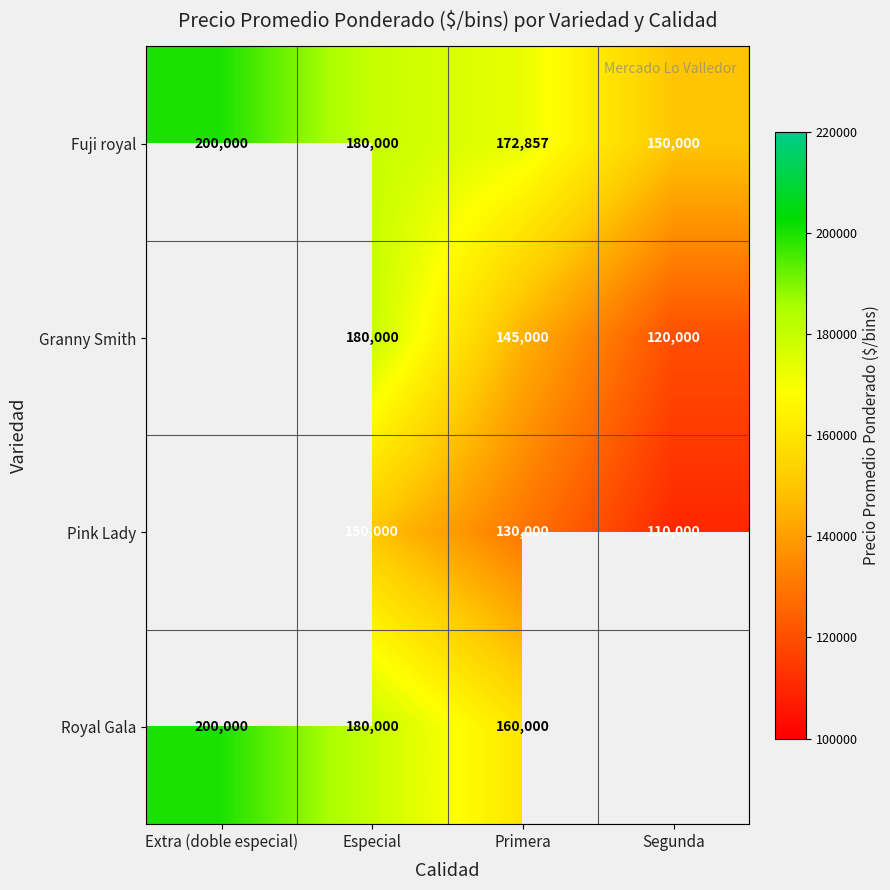

Is it true that Pink Lady equals 110000 at Segunda?

True